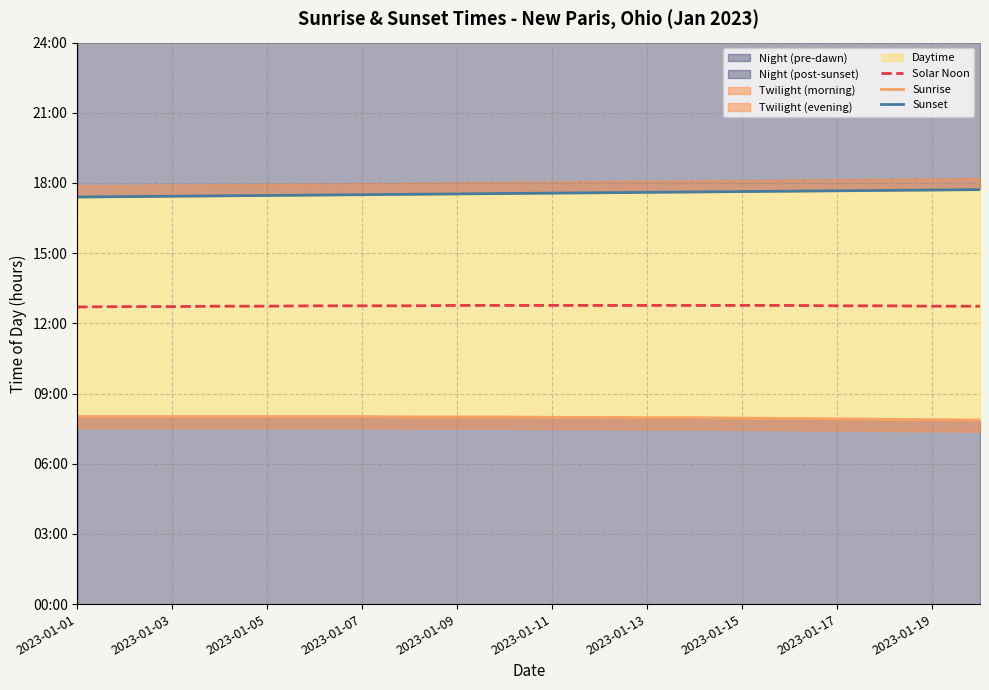

What is the total value across all series at 15?

38.4